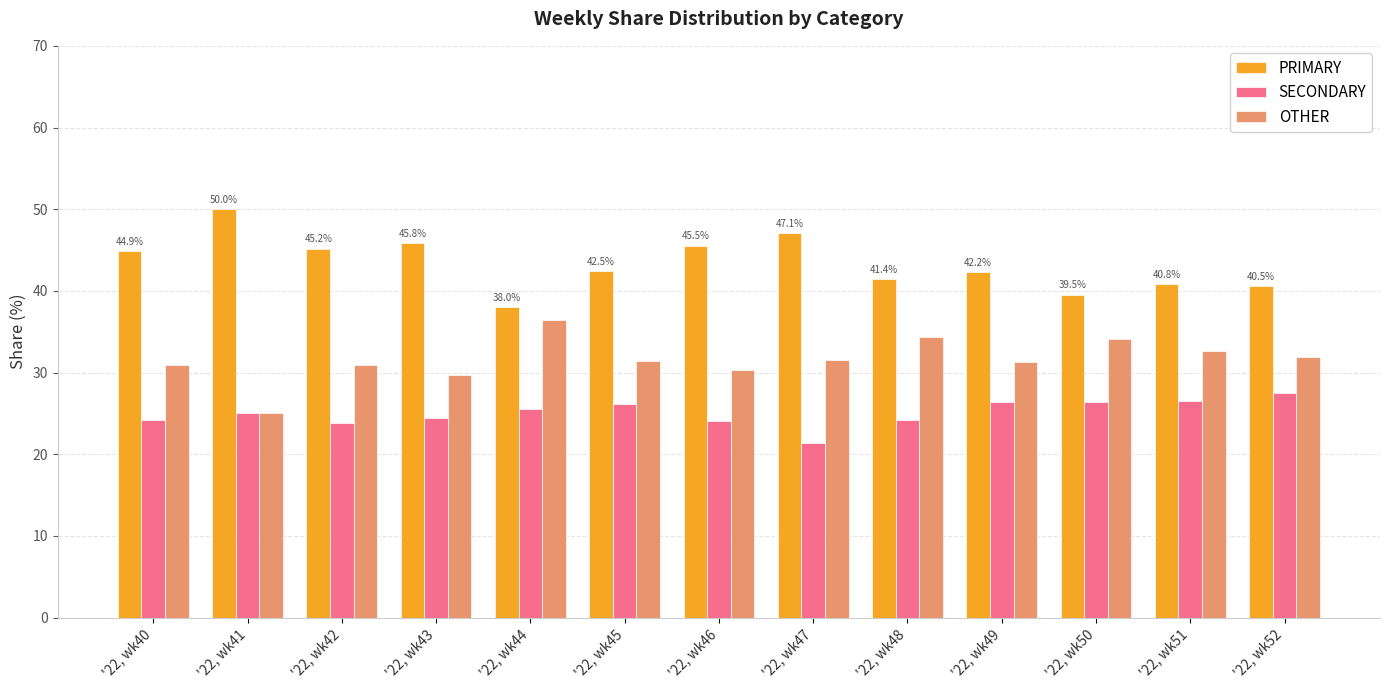

What is the spread (max minus min) of values at '22, wk45?

16.3